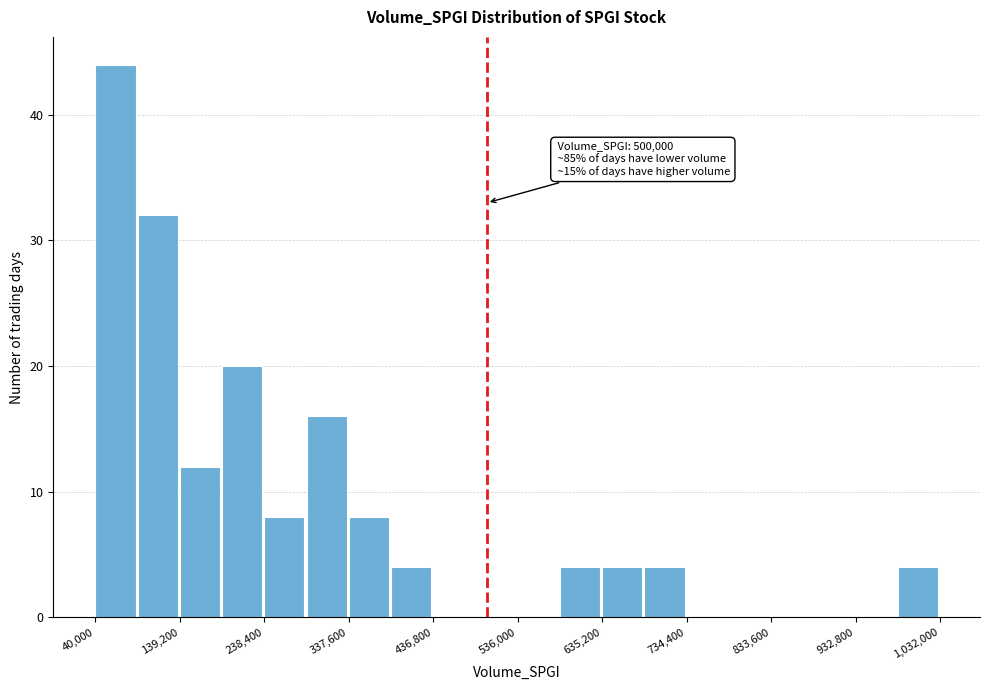

Which range on the x-axis has the tallest bar?

40000 to 90000